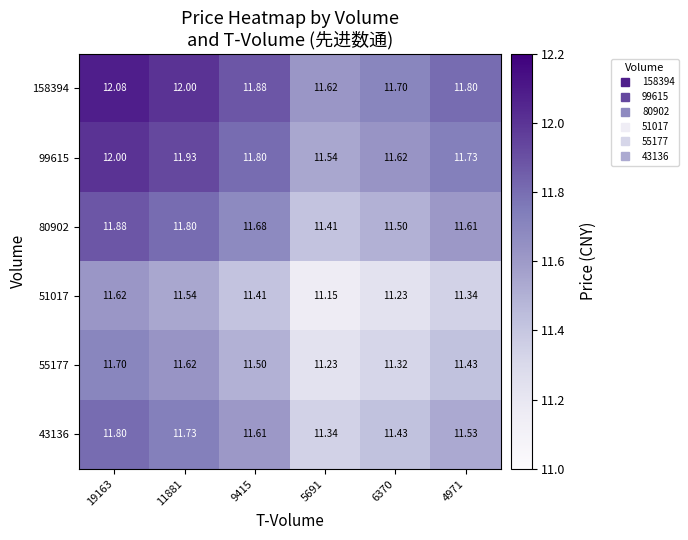

How many categories are shown in the chart?

6